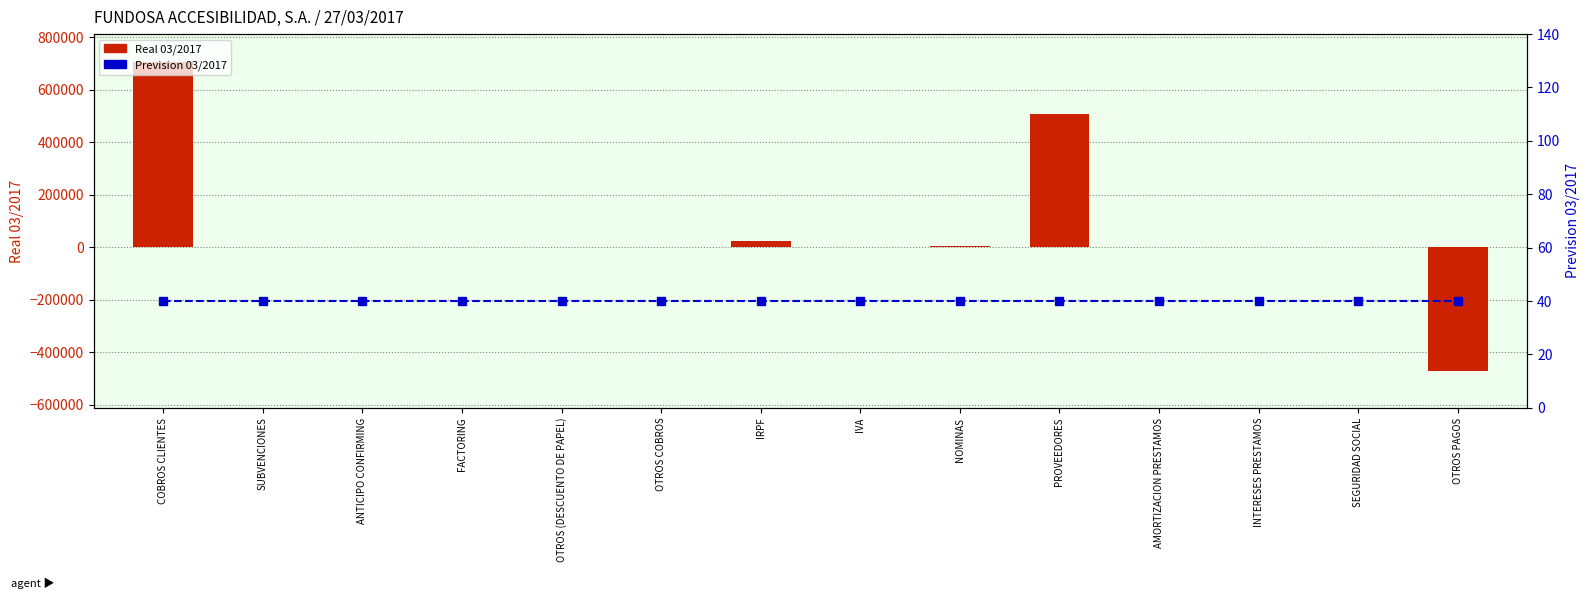

Rank the series by their maximum value, from lowest to highest.

Prevision 03/2017, Real 03/2017